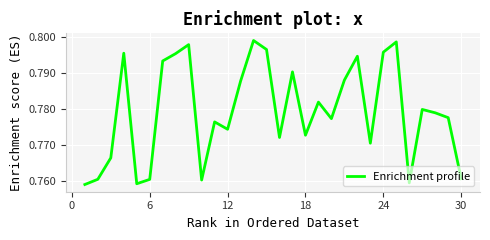

How many lines are shown in the chart?

1